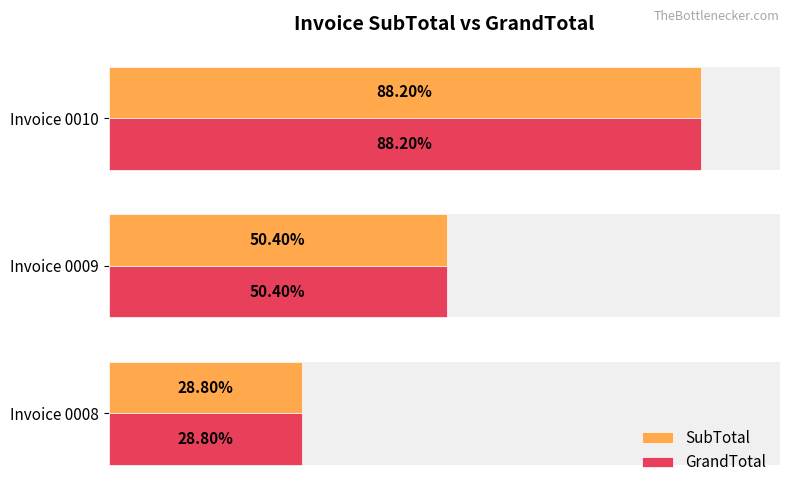

True or false: GrandTotal has a value of 419 at 100.

False